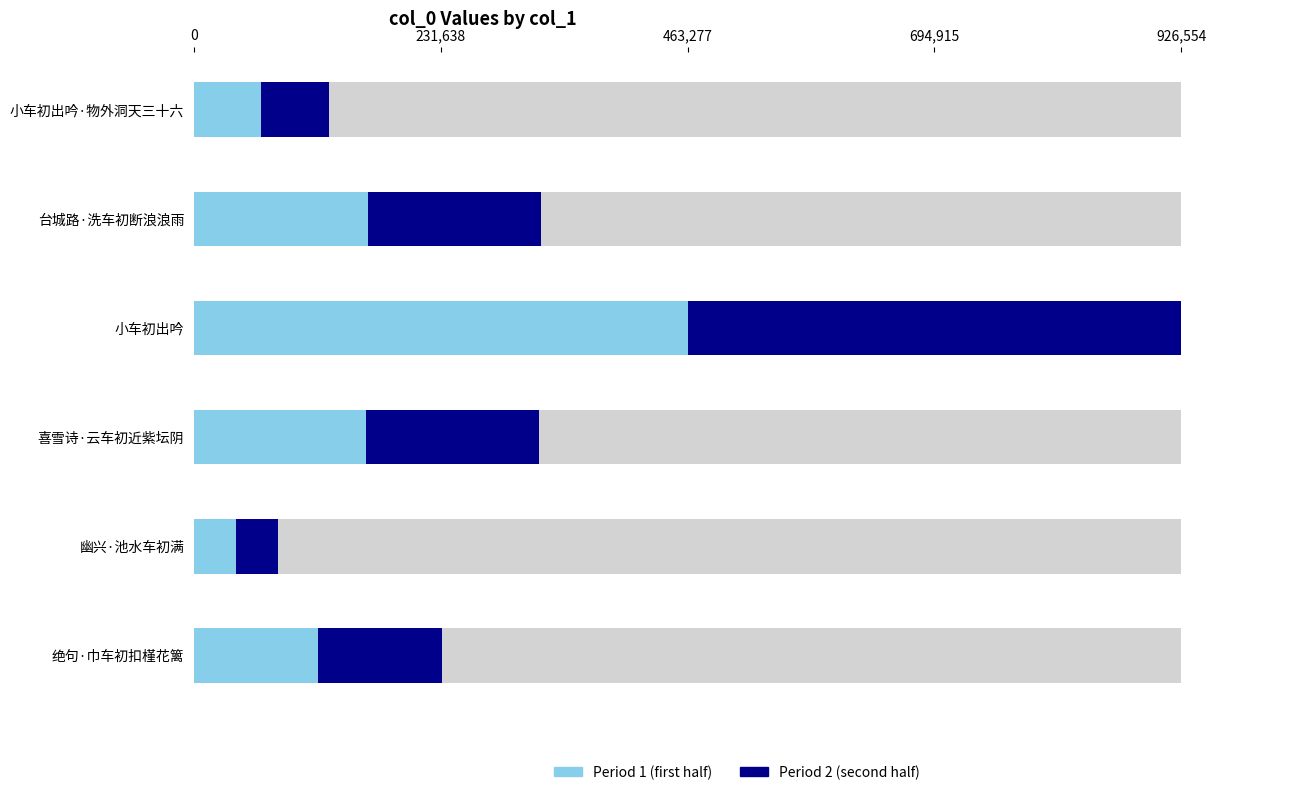

What is the greatest value displayed?

926554